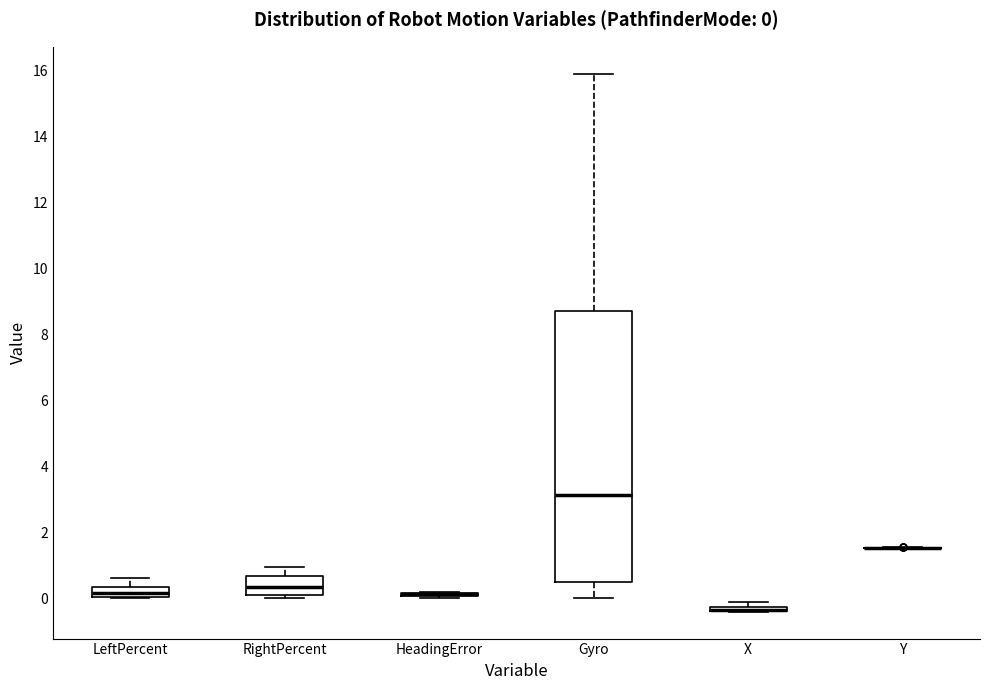

Comparing the boxes themselves (not the whiskers), which one is the tallest?

Gyro